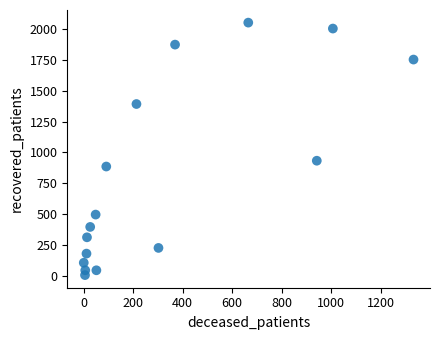

What is the range of X values (max minus min)?

1333